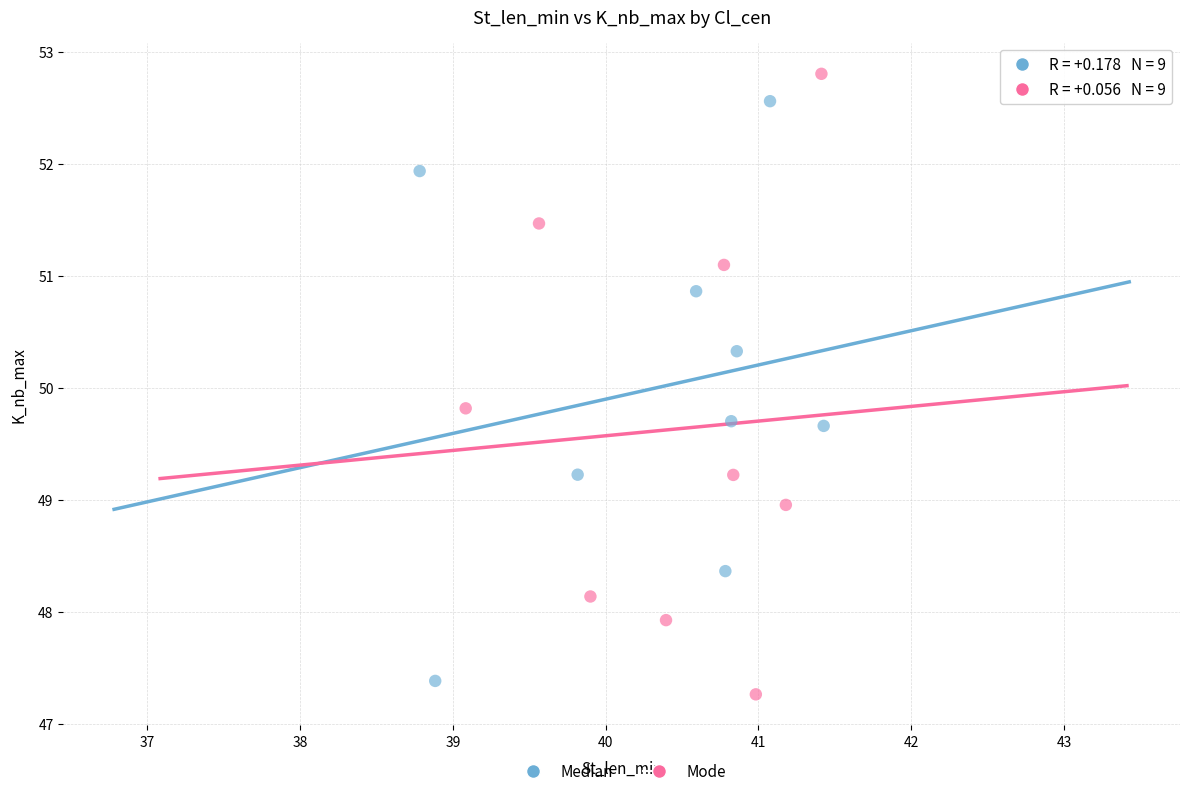

Which series has the widest spread of Y values?

Mode